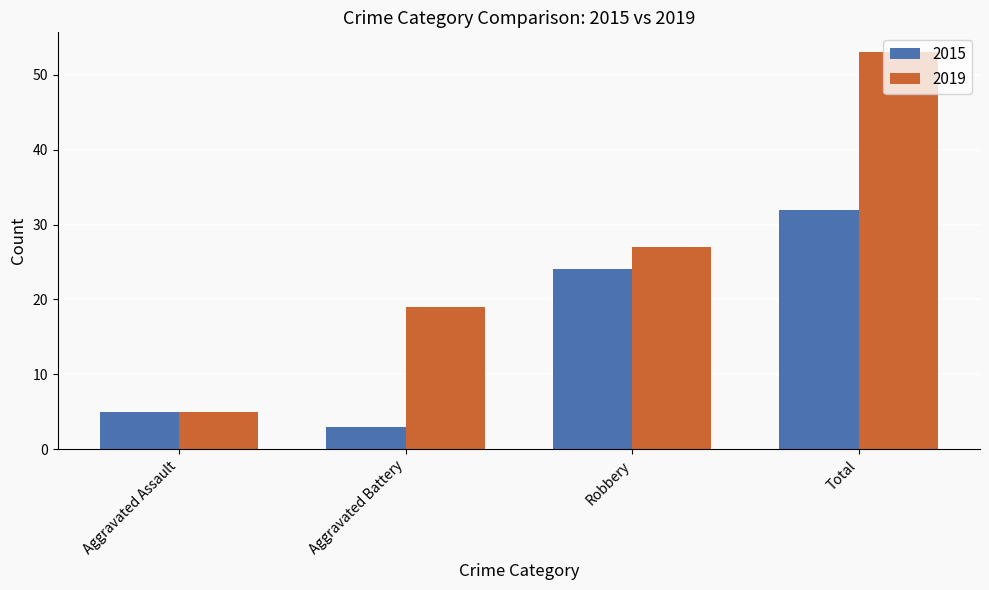

At which category does the chart reach its peak across all series?

Total